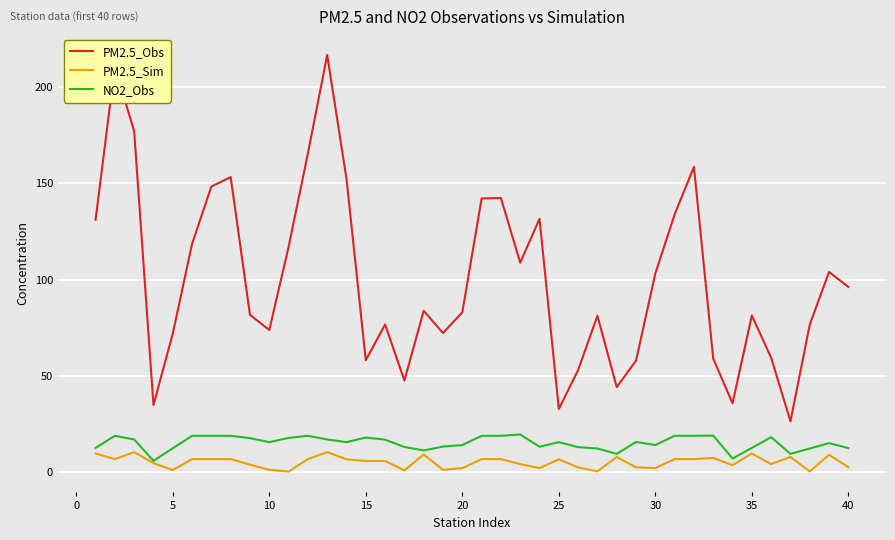

Which series has the widest spread of values?

PM2.5_Obs